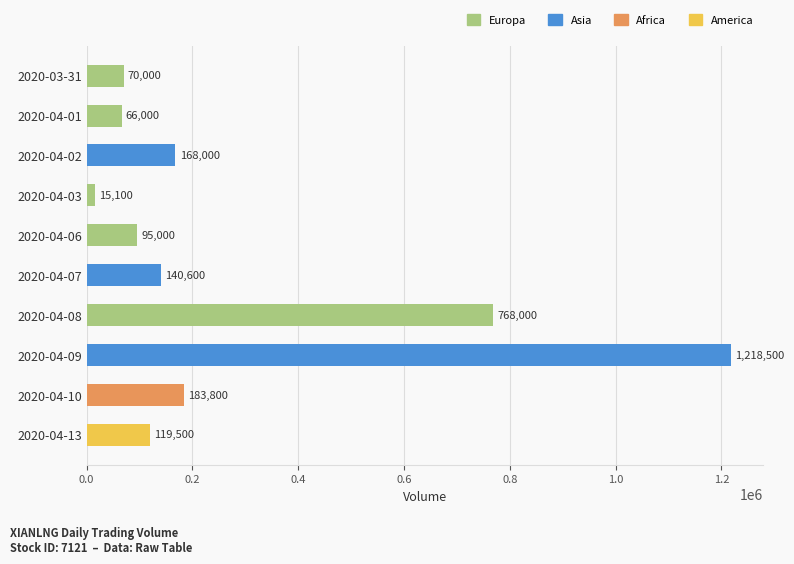

The value at 2020-04-01 is 66000. True or false?

True